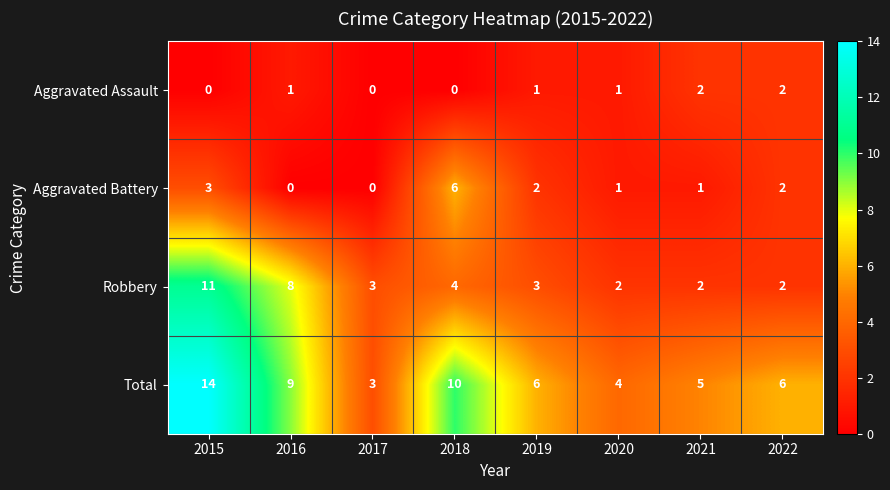

List the series in order of their overall mean, highest first.

Total, Robbery, Aggravated Battery, Aggravated Assault